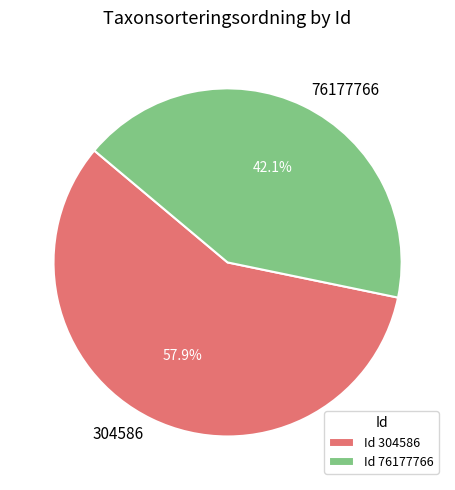

Which category has the smallest portion of the pie?

76177766